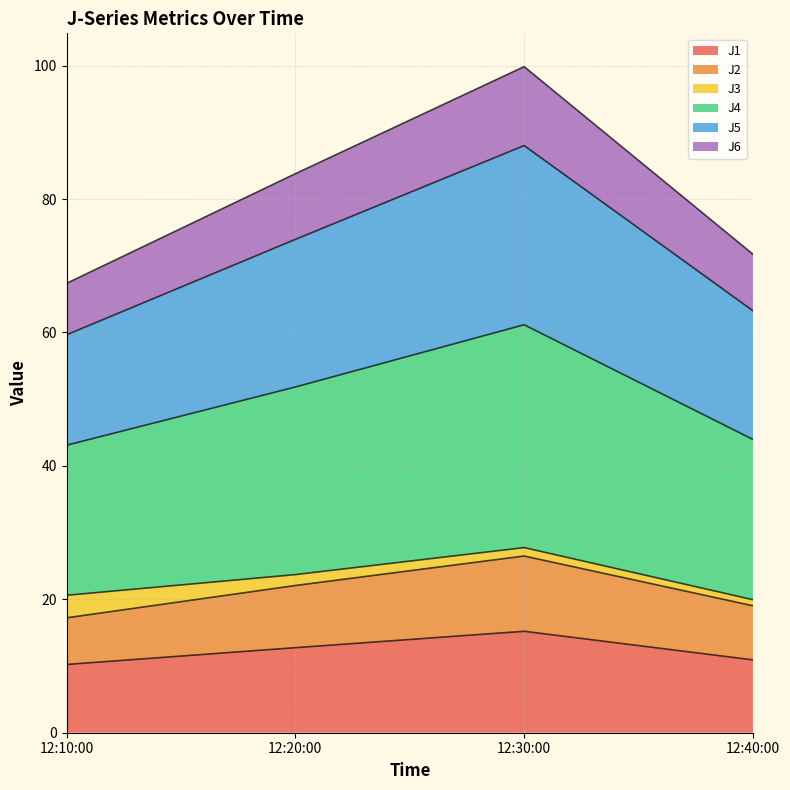

Is it true that J1 equals 9.7 at 12:30:00?

False